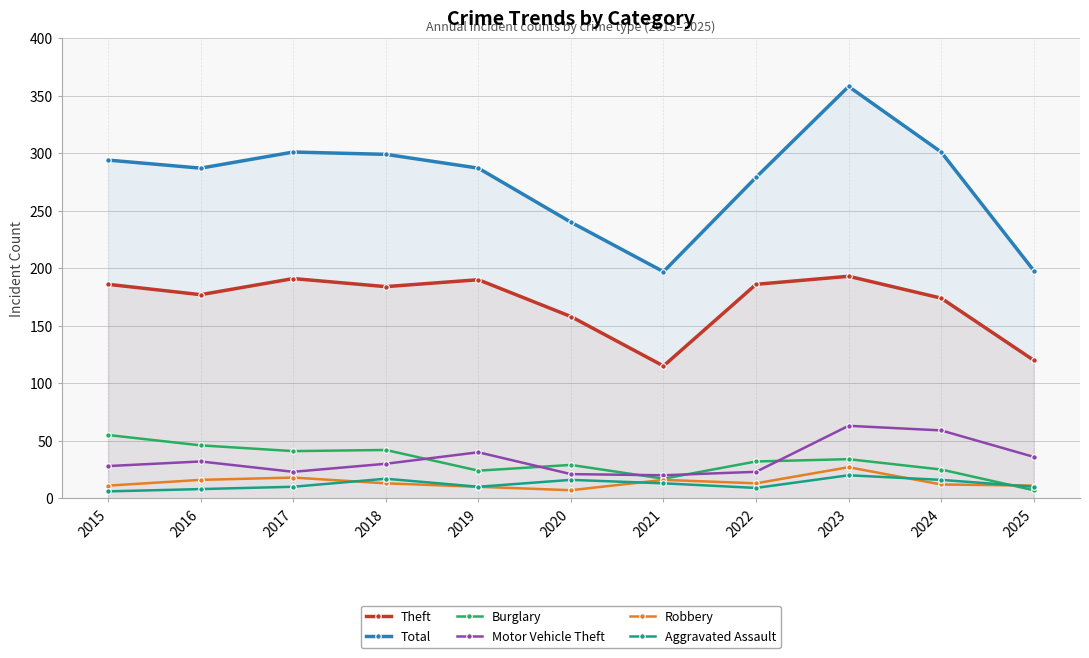

The Motor Vehicle Theft series shows 36 at 2025. True or false?

True